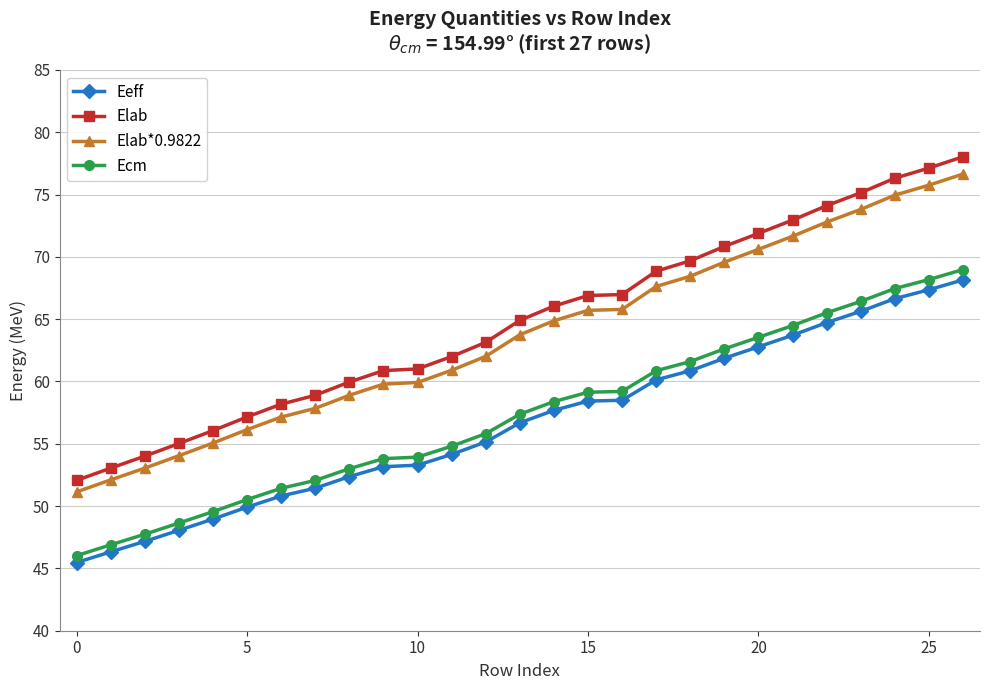

What is the value of the Eeff point at the 24th from the left?

65.6